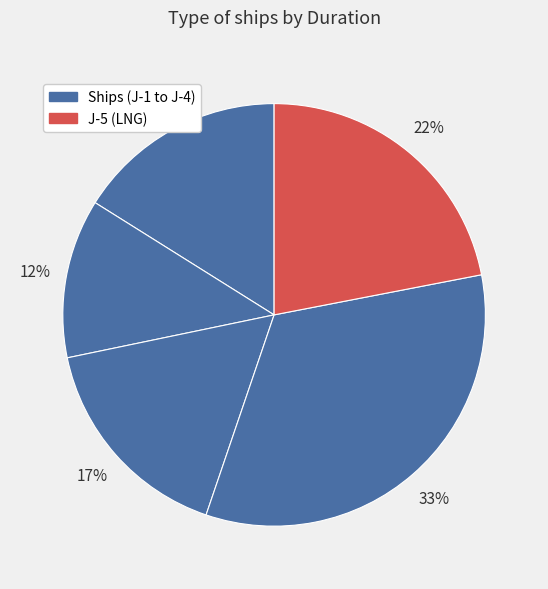

Which category has the biggest portion of the pie?

J-4